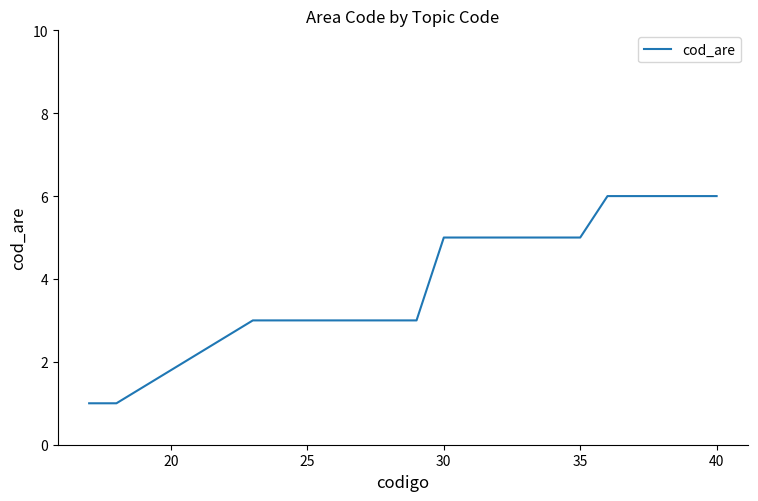

How many categories are shown in the chart?

20